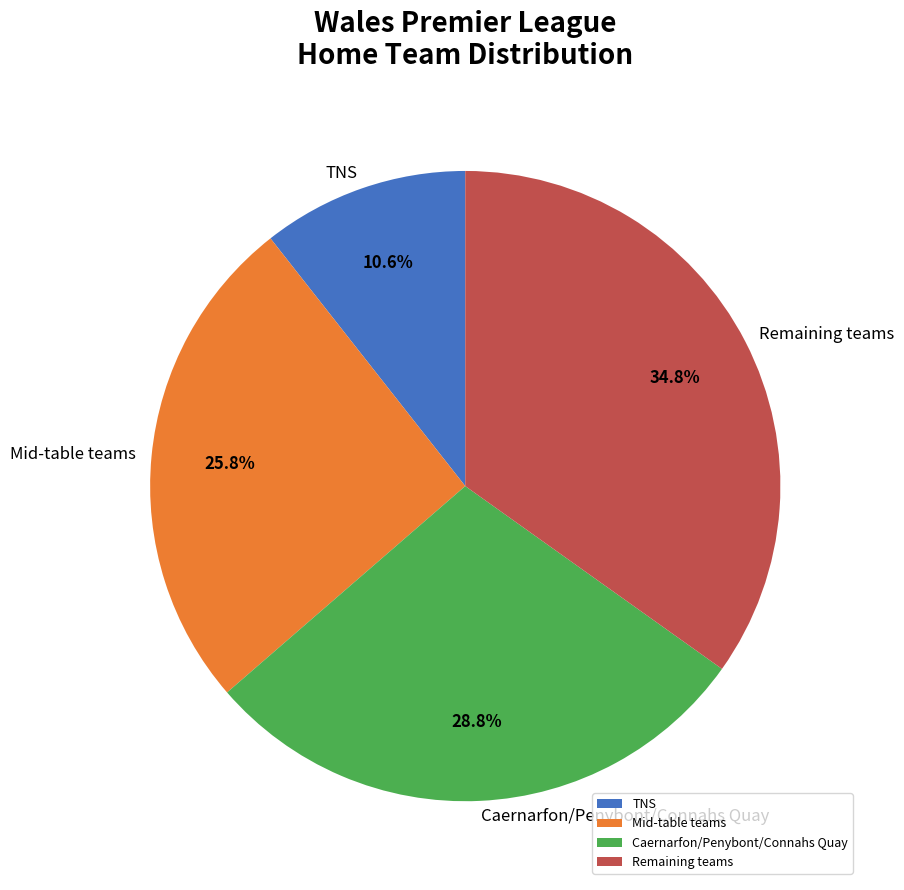

Approximately how many times larger is the value at Remaining teams compared to Caernarfon/Penybont/Connahs Quay?

1.2